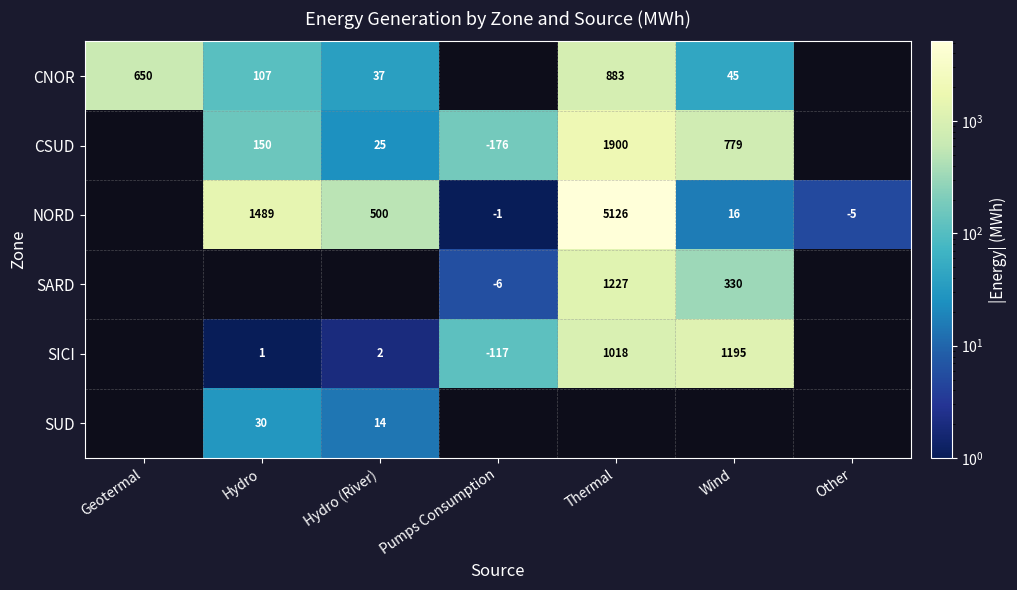

What is the difference between the NORD values at Wind and Hydro?

1473